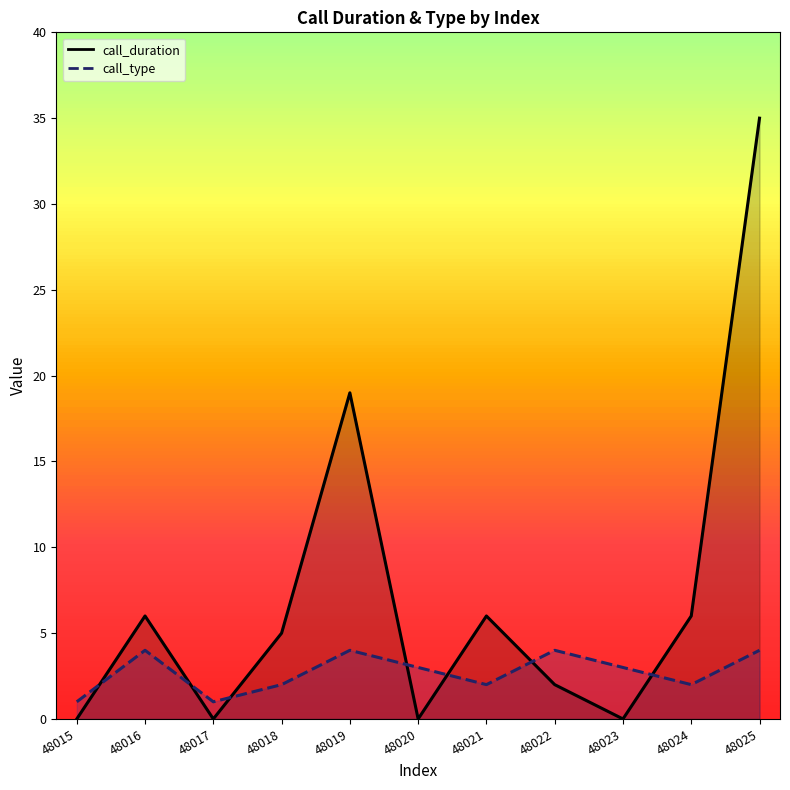

What is the difference between the call_type values at 48025 and 48021?

2